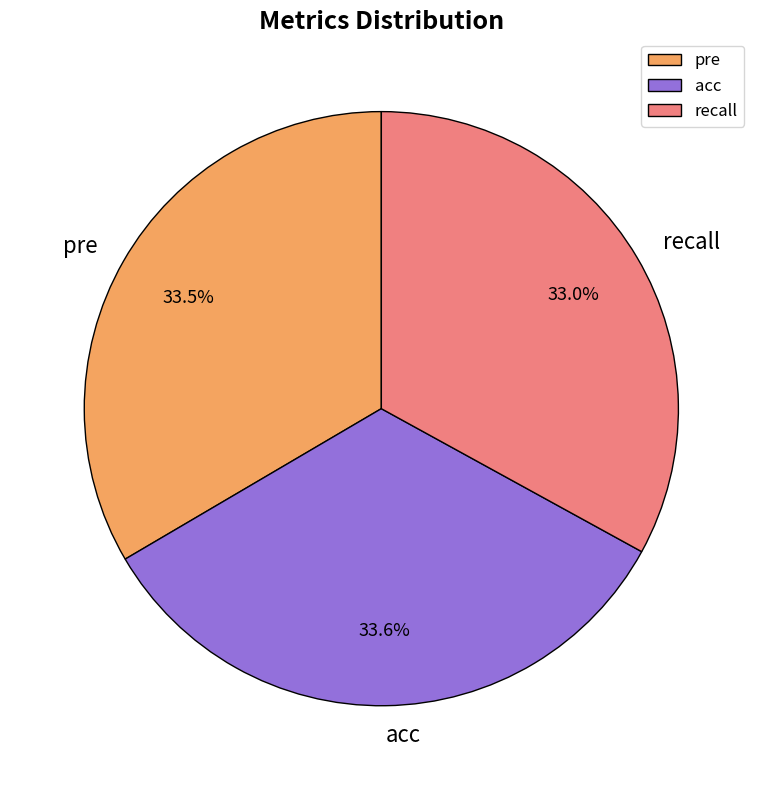

Which has a higher value, recall or acc?

acc